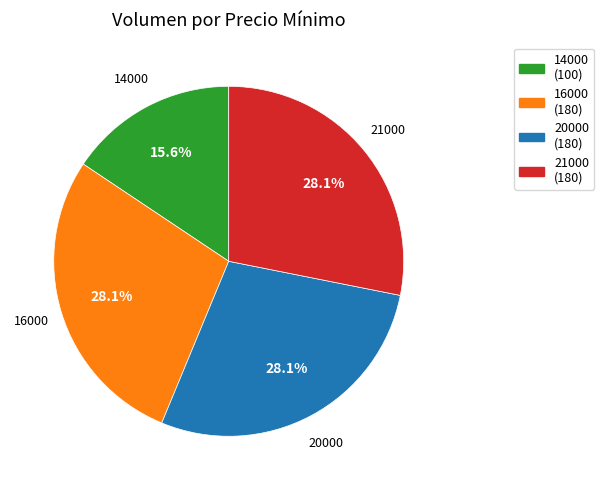

Which slice is the smallest?

14000